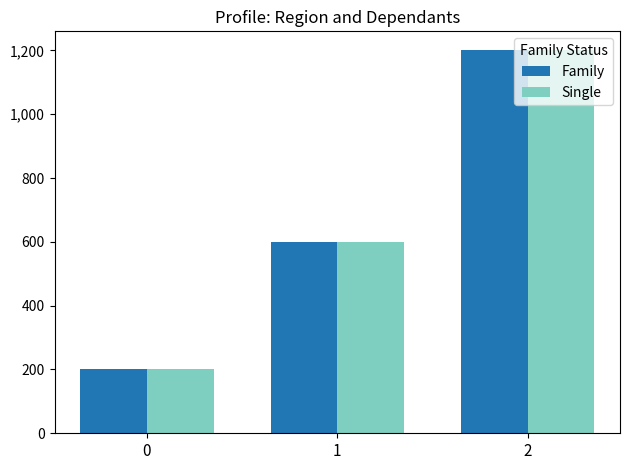

At how many categories does at least one series exceed 347?

2